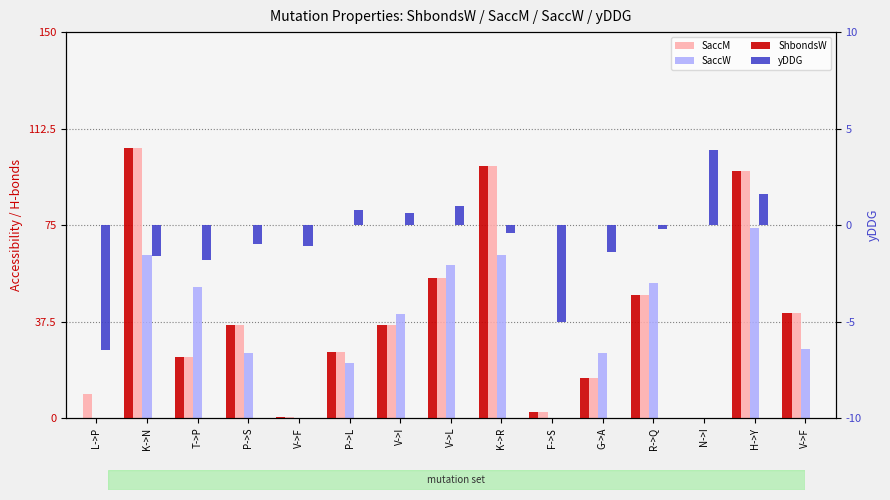

Is the value of SaccM at V->I greater than the value of ShbondsW at L->P?

Yes